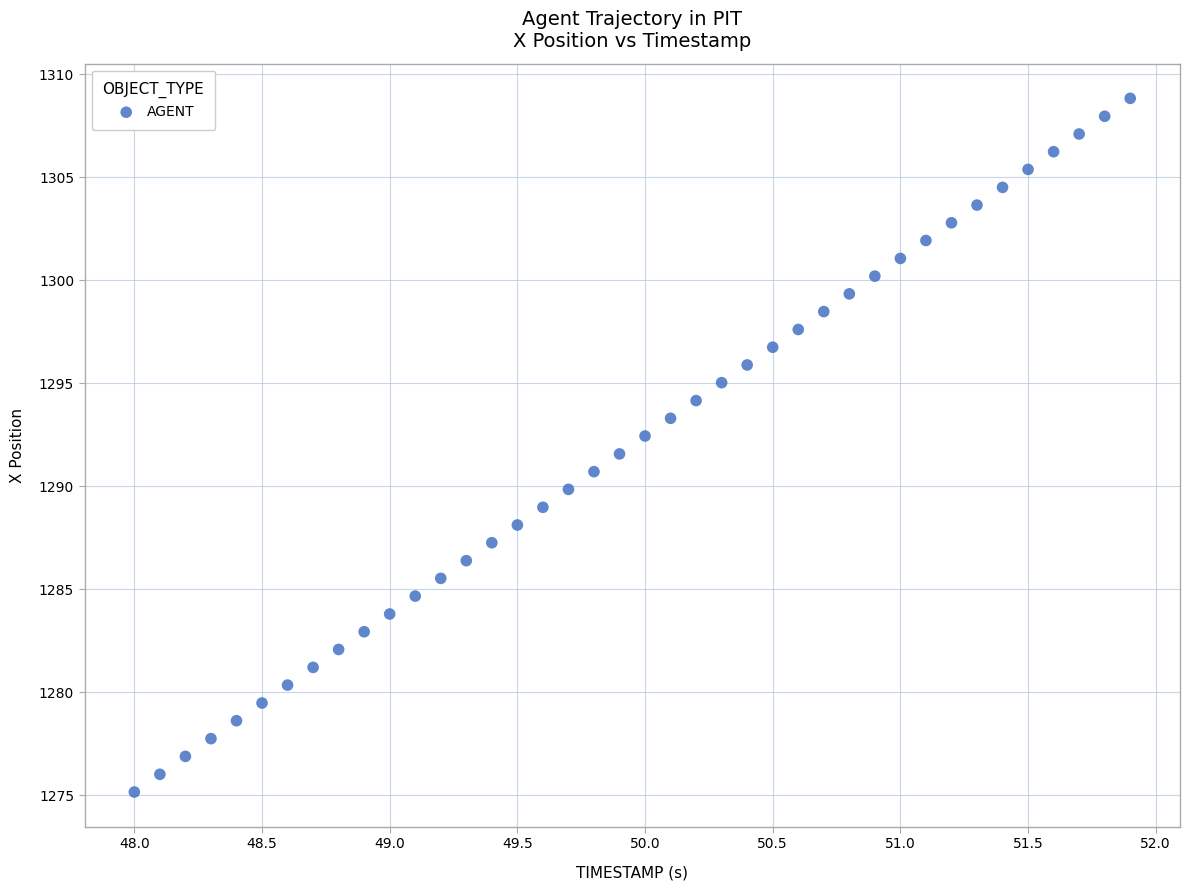

What is the range of X values (max minus min)?

3.9